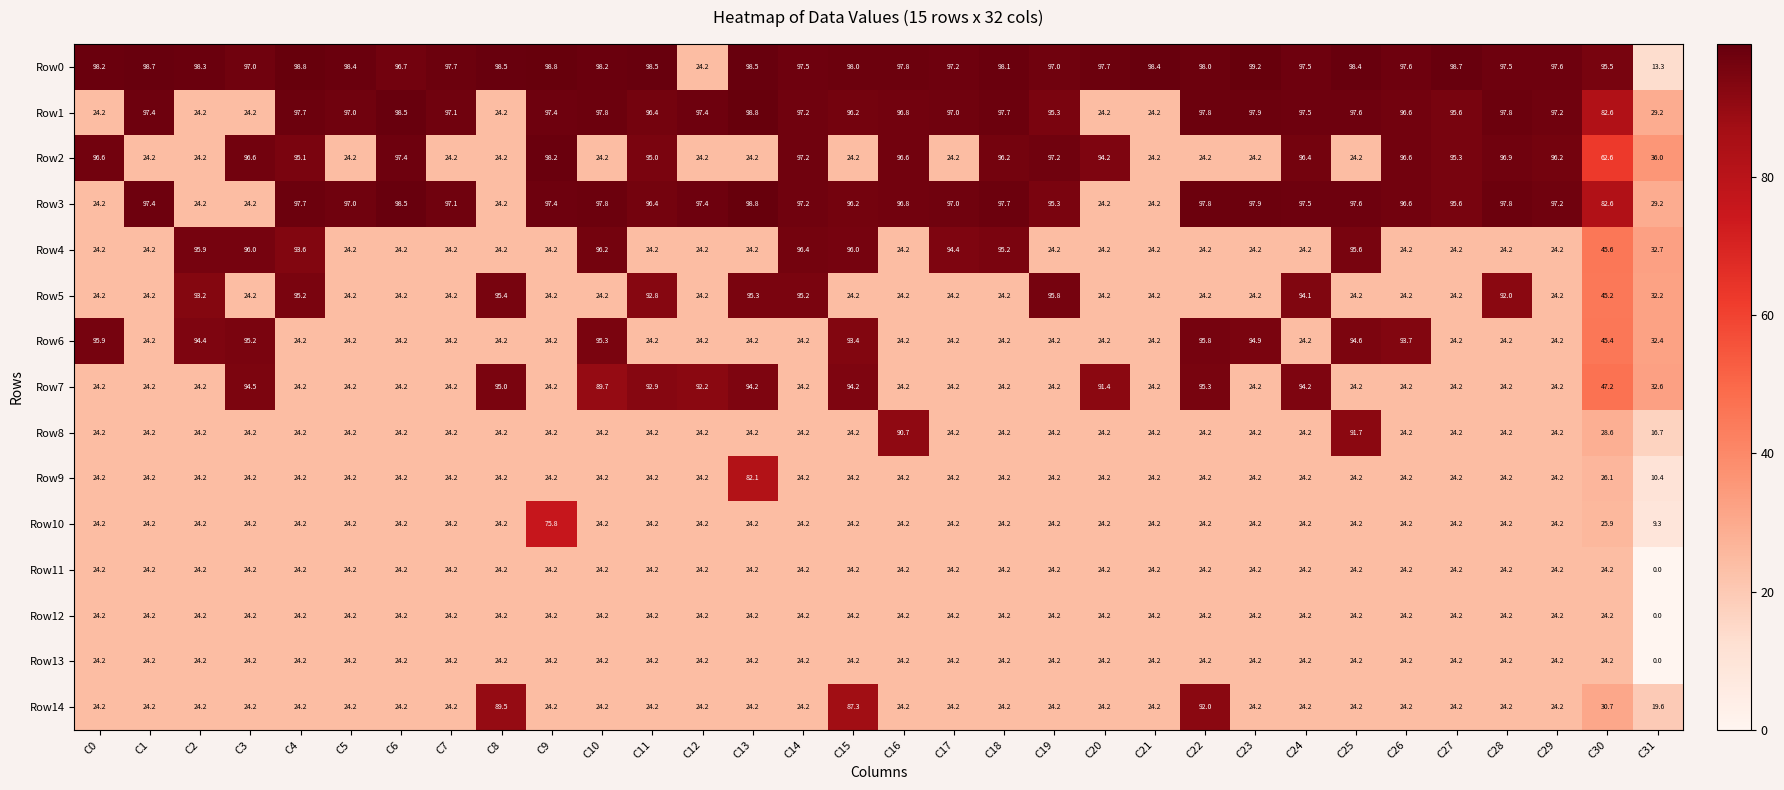

How many data points in Row13 are above 24?

31